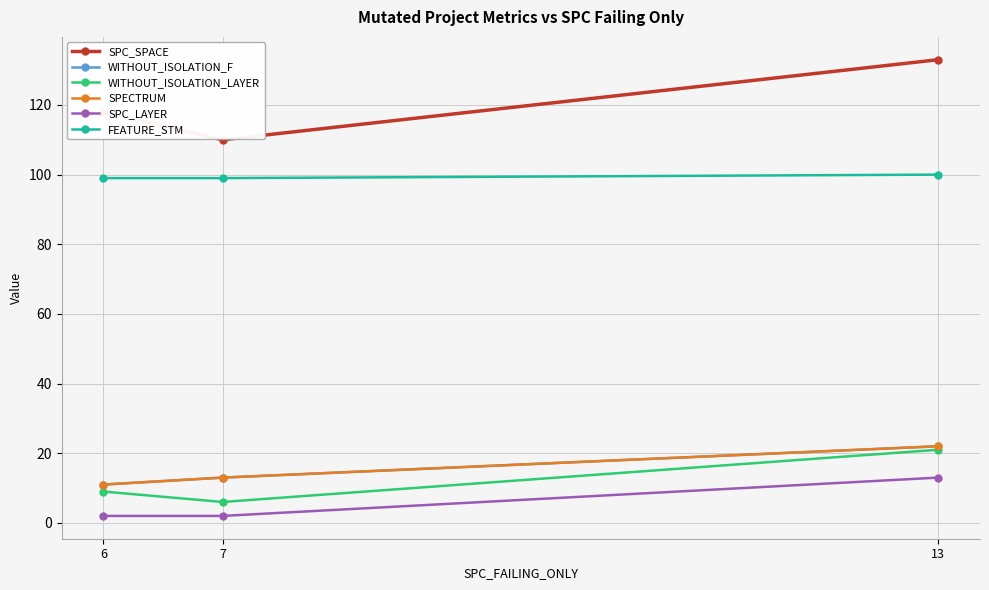

Is this an area chart (filled region under the line)?

No